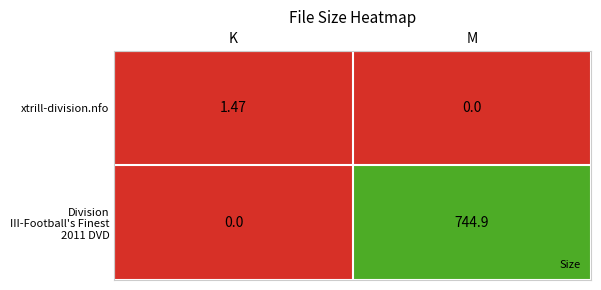

Rank the series by their maximum value, from highest to lowest.

Division III-Football's Finest 2011 DVD, xtrill-division.nfo